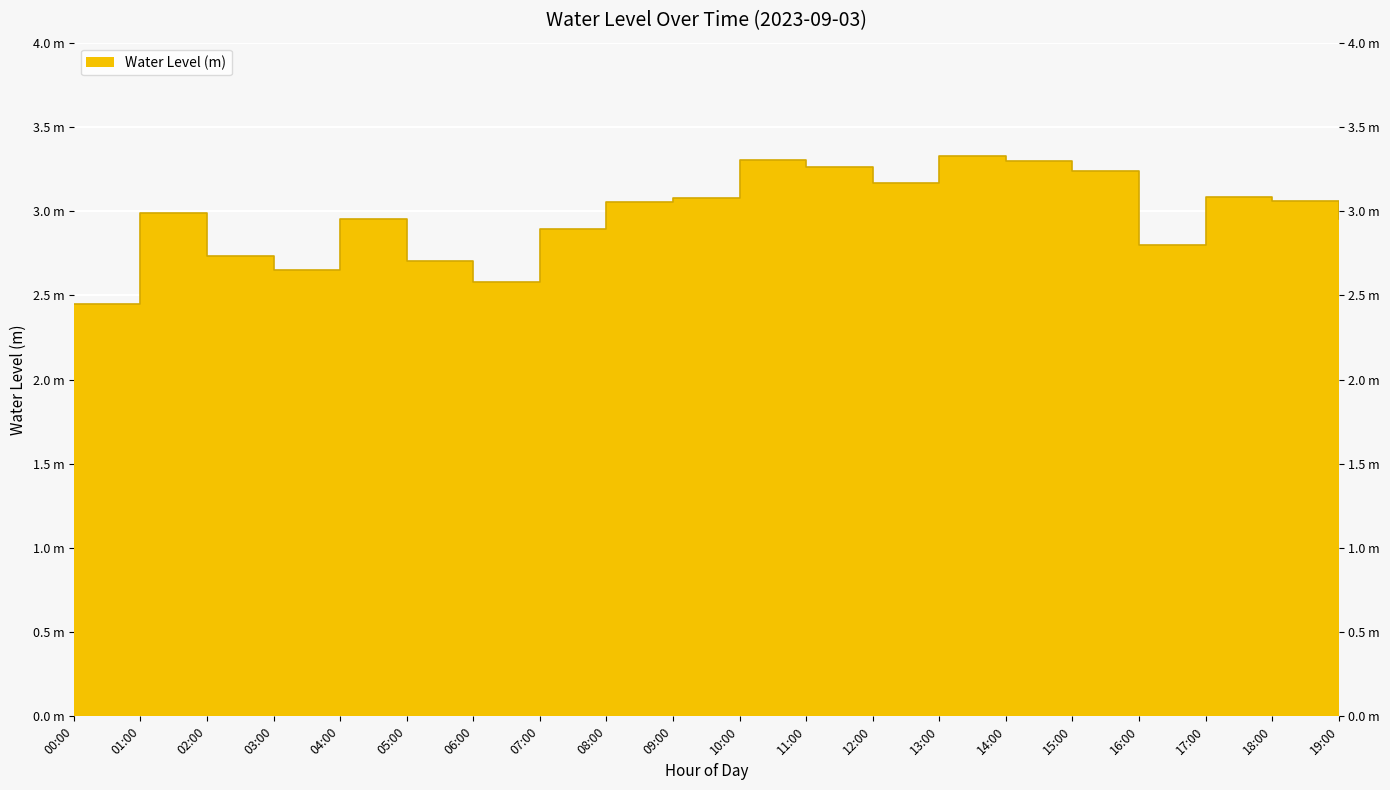

What is the maximum value shown in the chart?

3.3